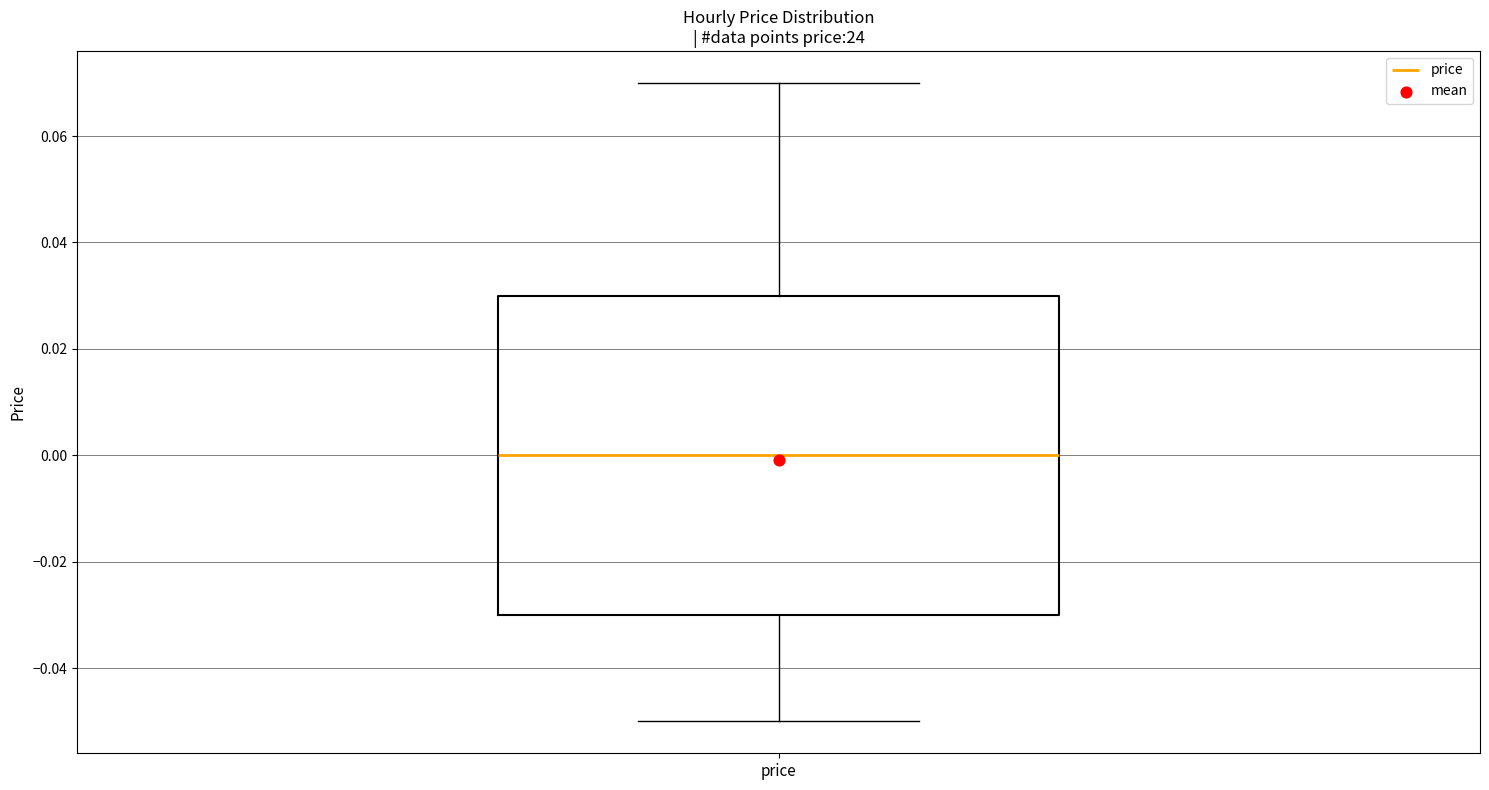

Read this box plot against the y-axis: the position of the median line, the range covered by the box, and the ends of both whiskers. The values are not printed on the chart, so give them approximately, as read against the axis.

median 0.00, box -0.03 to 0.03, whiskers -0.05 to 0.07